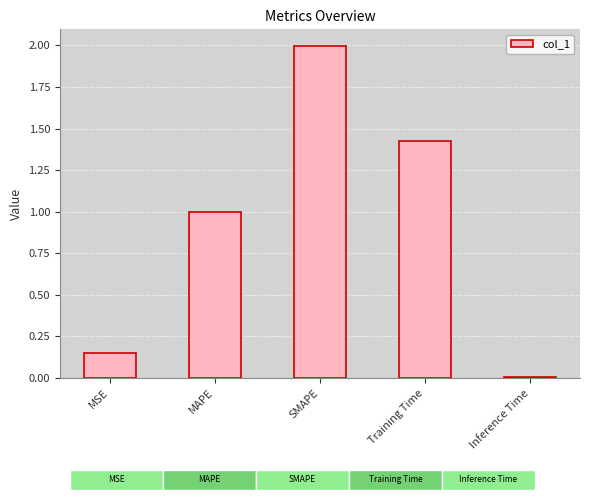

Rank the categories by value from highest to lowest.

SMAPE, Training Time, MAPE, MSE, Inference Time